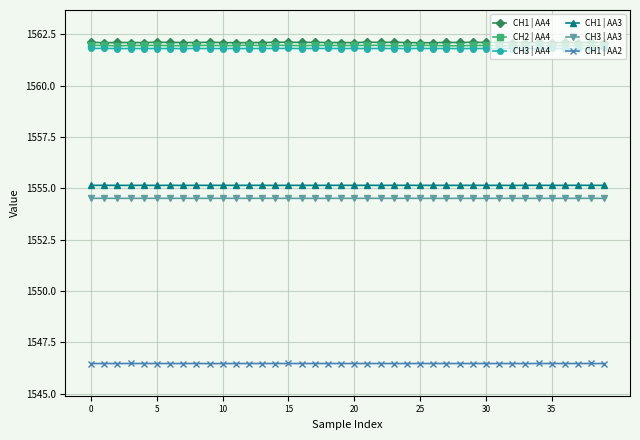

True or false: CH2 | AA4 has more than 2 points higher than both neighbors.

True